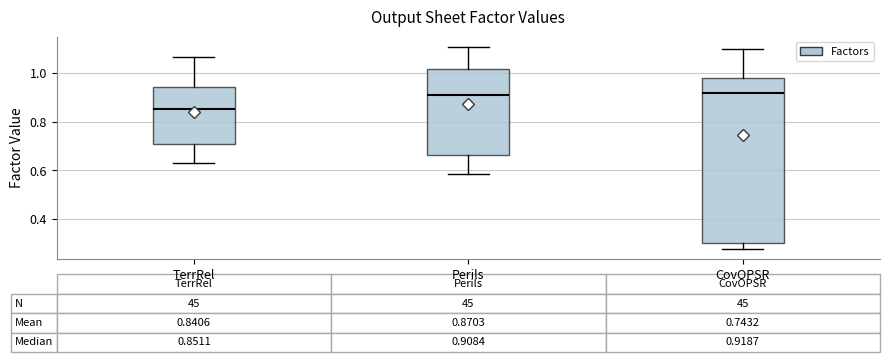

Comparing the boxes themselves (not the whiskers), which one is the tallest?

CovOPSR